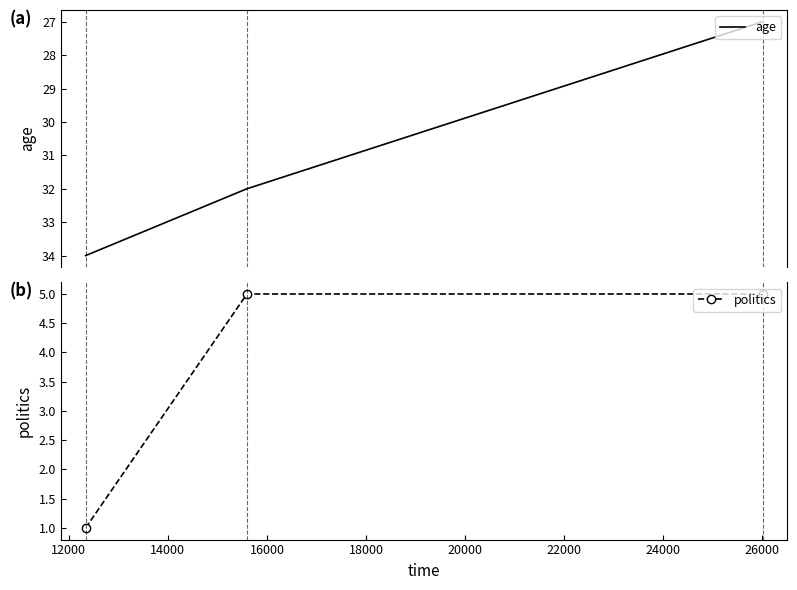

How many lines are shown in the chart?

2